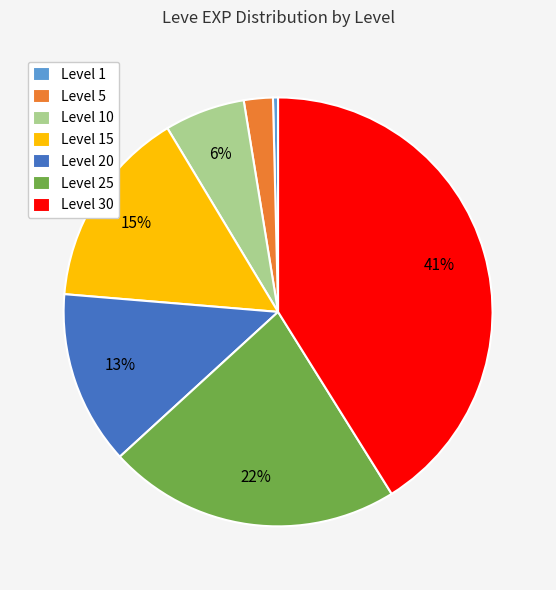

How many segments does this pie chart have?

7